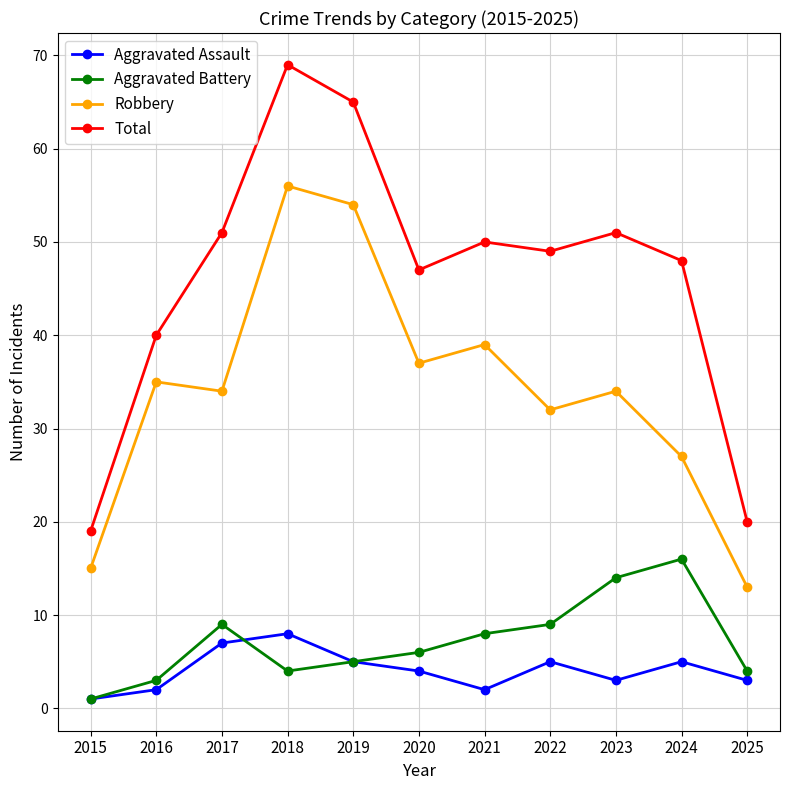

List the series in order of their peak value, highest first.

Total, Robbery, Aggravated Battery, Aggravated Assault